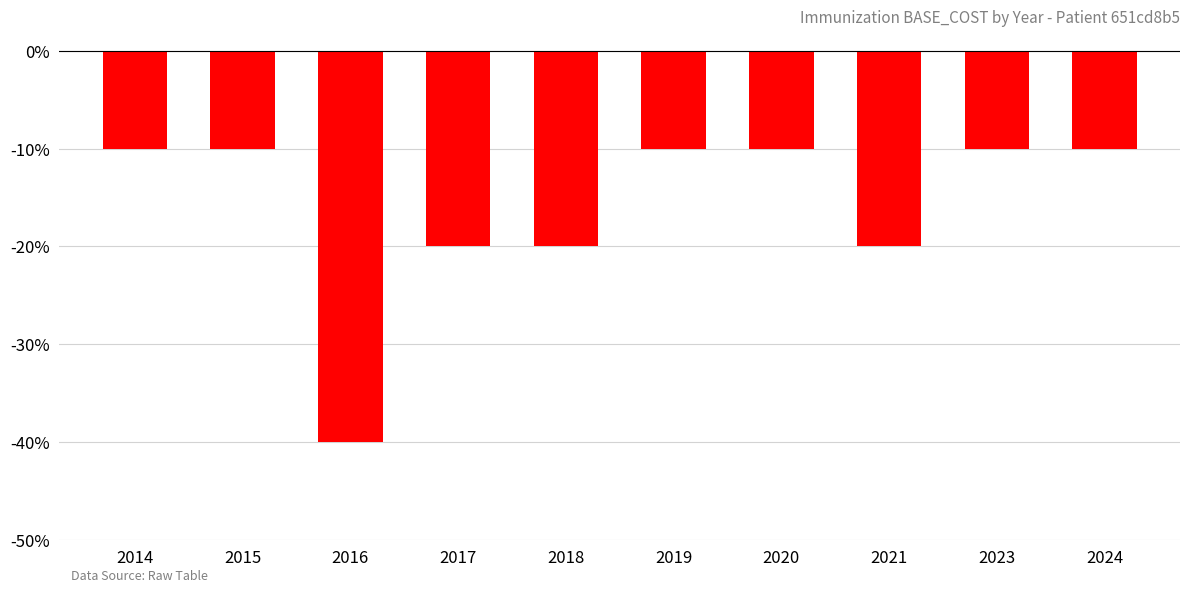

Does the chart contain any negative values?

Yes